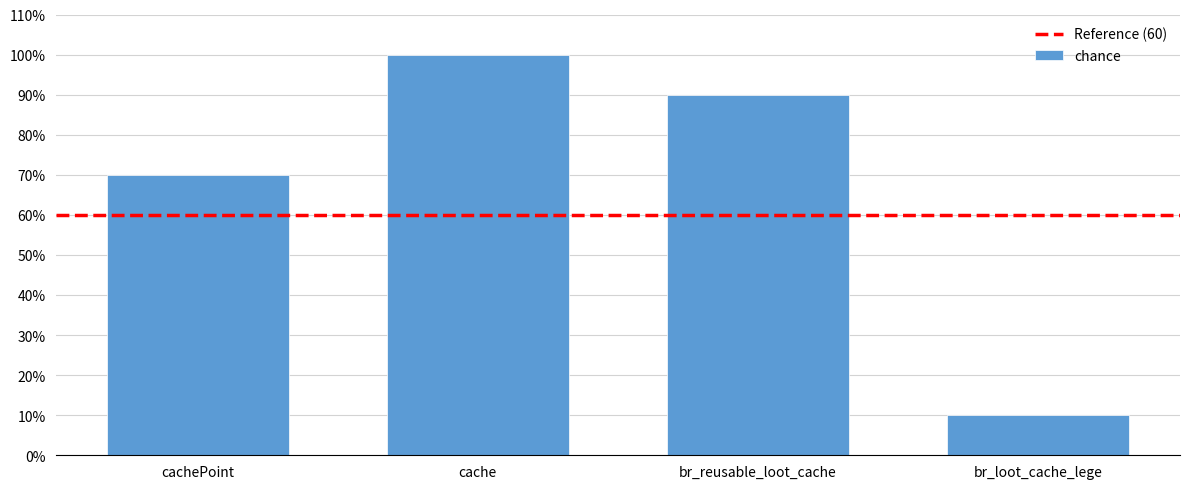

How many values are between 70 and 100?

3